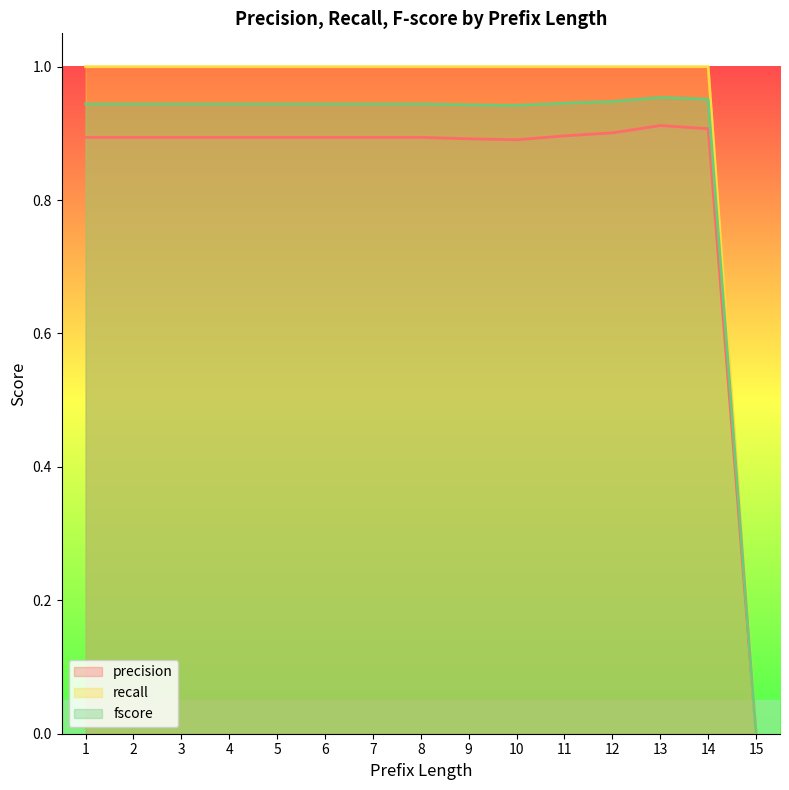

Reading left to right, transcribe all the data shown in this chart.

precision: 0.9	0.9	0.9	0.9	0.9	0.9	0.9	0.9	0.9	0.9	0.9	0.9	0.9	0.9	0.0
recall: 1.0	1.0	1.0	1.0	1.0	1.0	1.0	1.0	1.0	1.0	1.0	1.0	1.0	1.0	0.0
fscore: 0.9	0.9	0.9	0.9	0.9	0.9	0.9	0.9	0.9	0.9	0.9	0.9	1.0	1.0	0.0